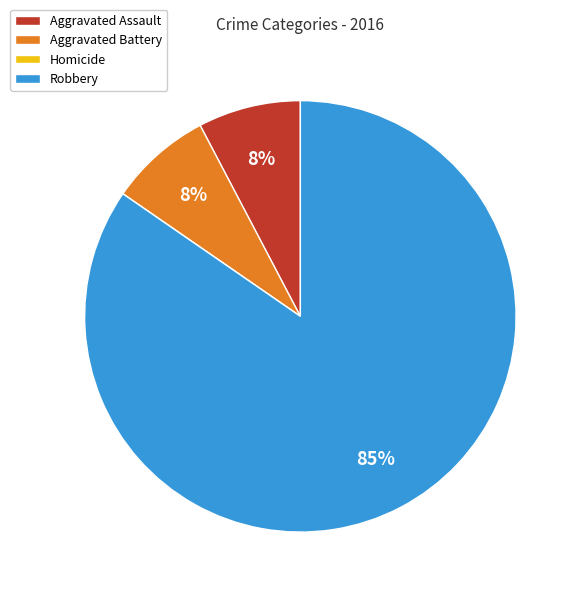

To the nearest percent, what is the combined percentage of Aggravated Assault and Robbery?

92%